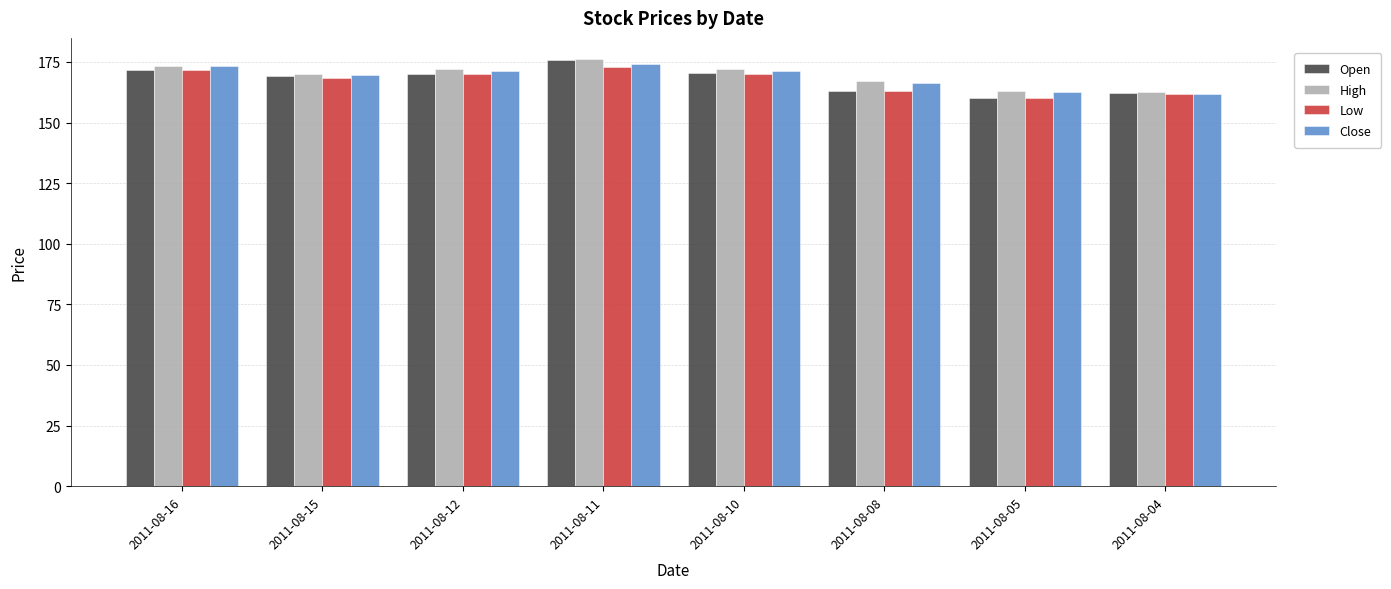

What is the spread (max minus min) of values at 2011-08-16?

1.8